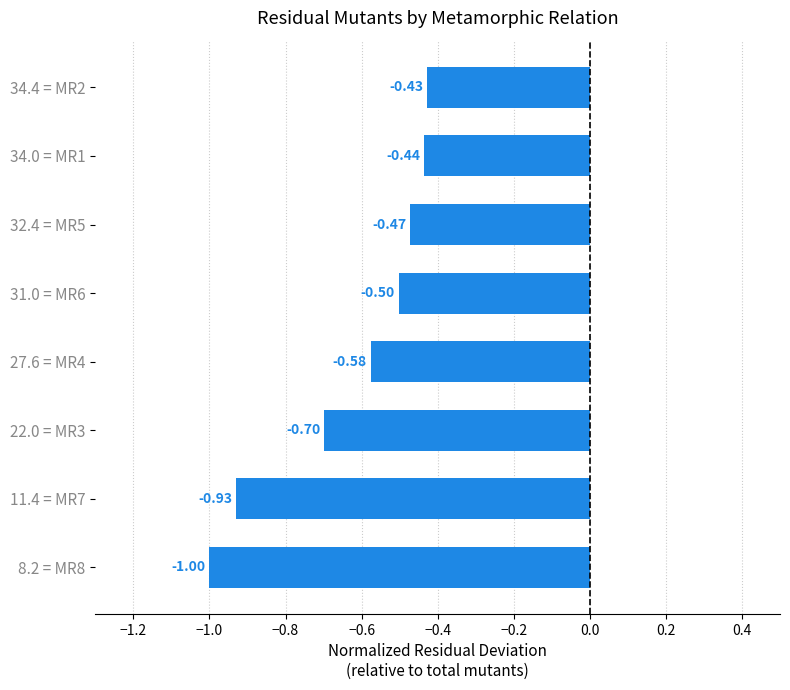

What is the sum of all values?

-5.0